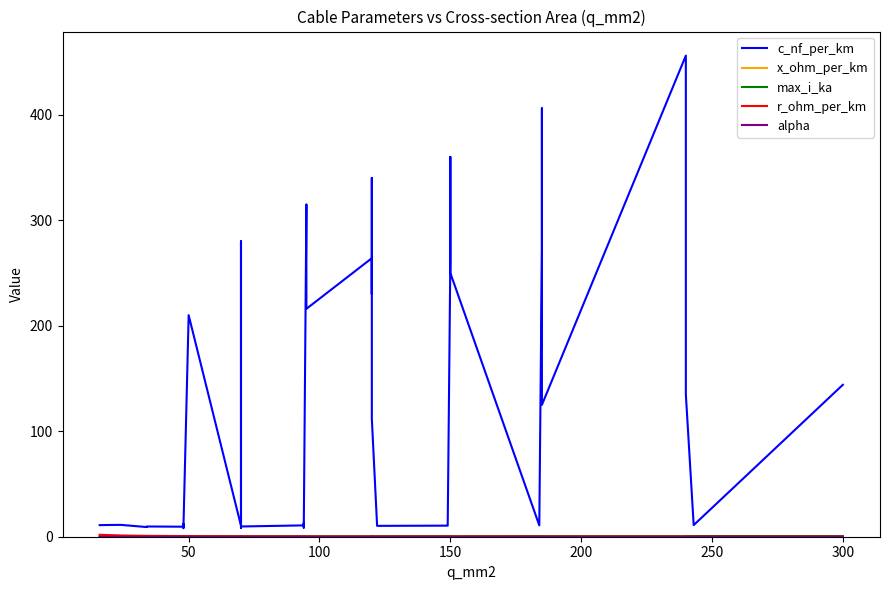

At which category does max_i_ka reach its first local valley?

50